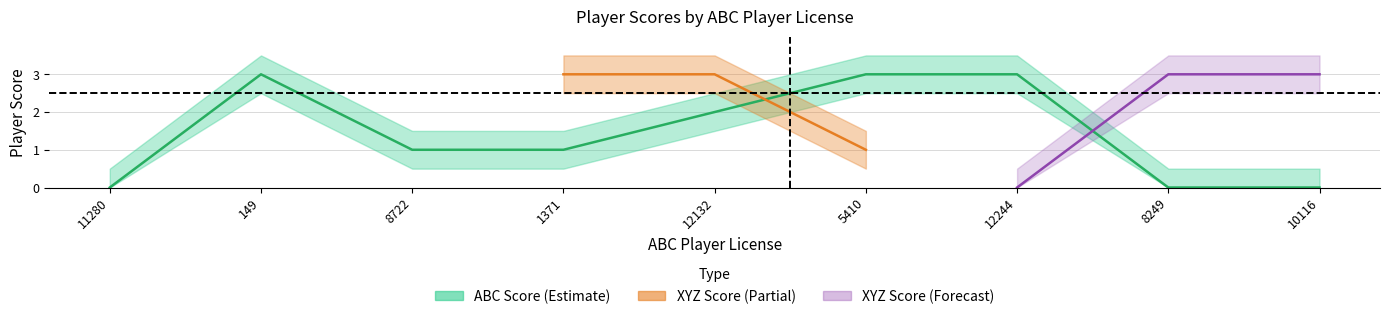

The abc_score_upper series shows 2.5 at 12132. True or false?

True